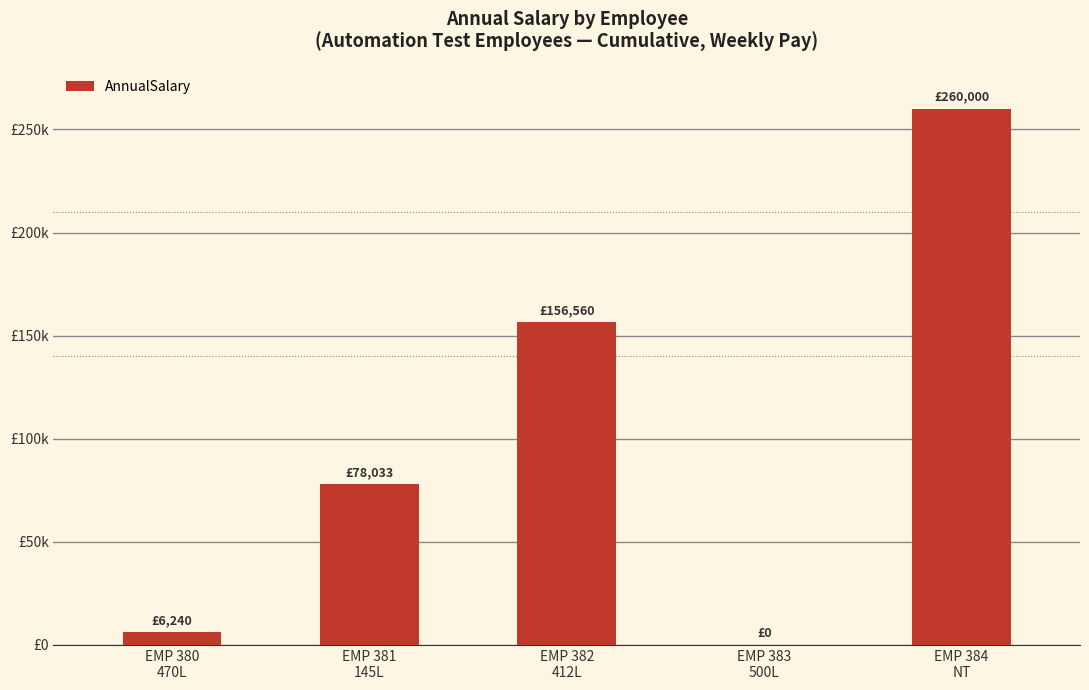

Are the bars horizontal?

No